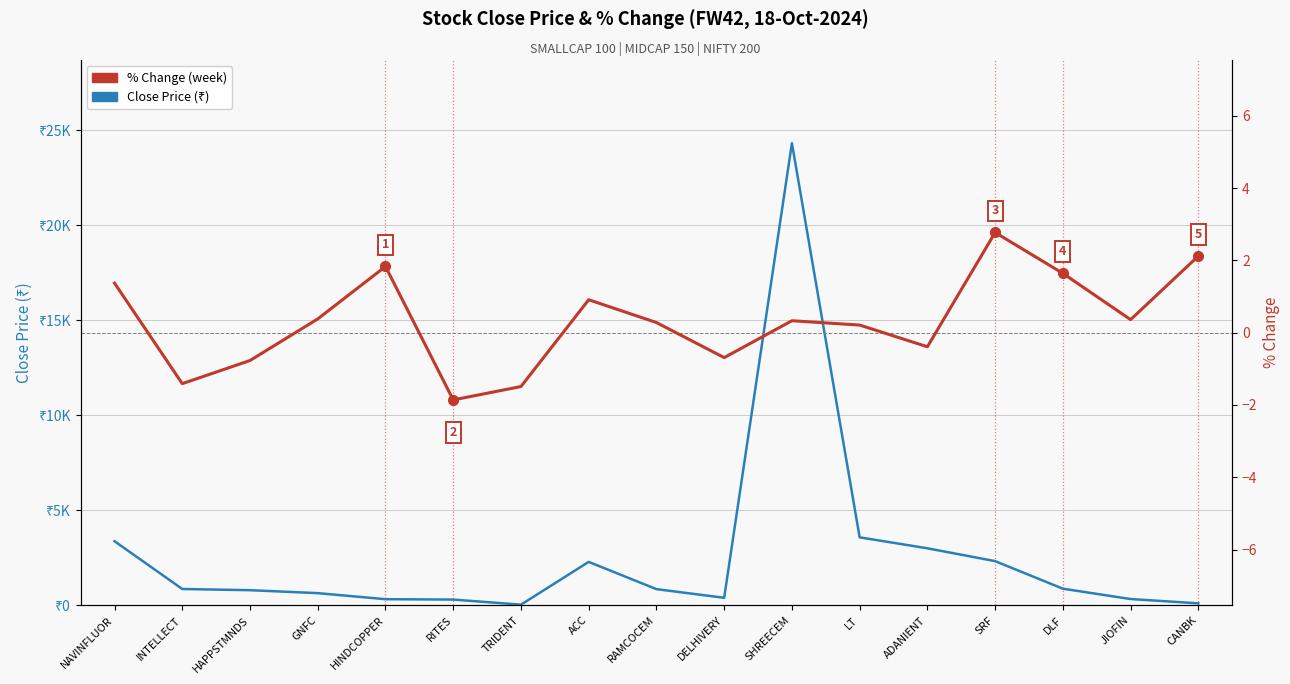

What is the total value across all series at NAVINFLUOR?

3377.0